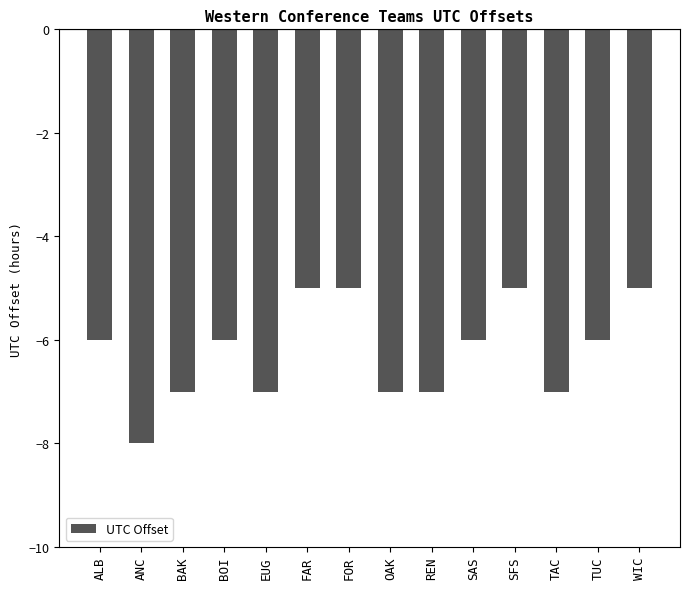

The chart shows a value of -1 at REN. True or false?

False